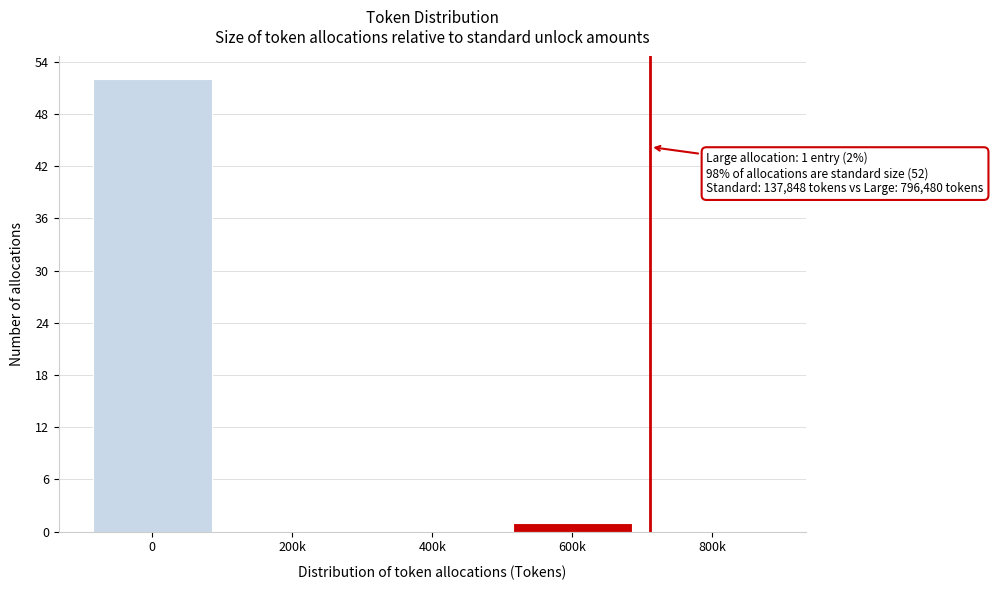

Reading left to right, extract all data points from this chart.

0=52	200k=0	400k=0	600k=1	800k=0